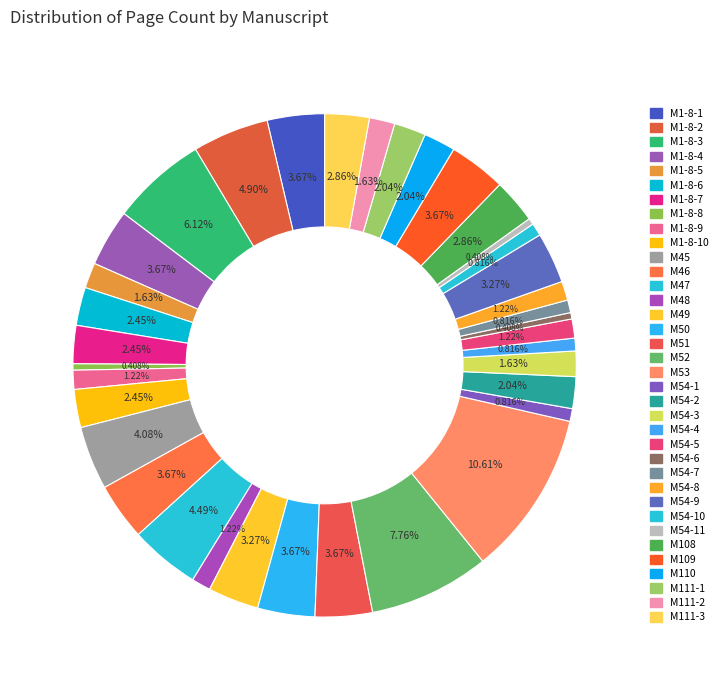

How much of the chart is everything except M54-3?

98.4%